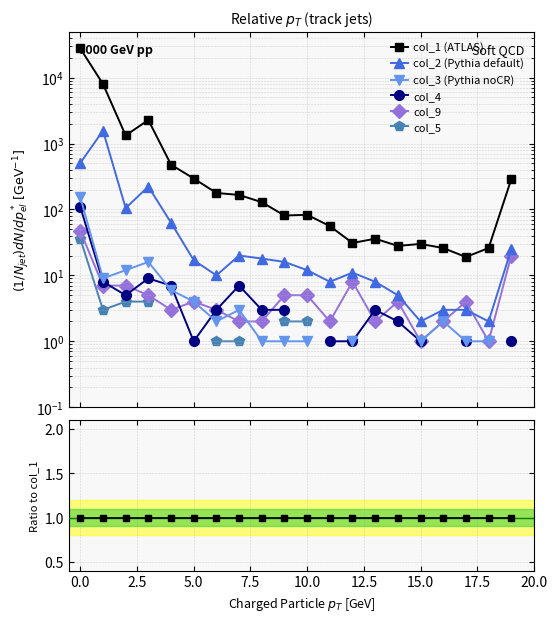

True or false: col_3 (Pythia noCR) and col_2 (Pythia default) cross at least once.

False